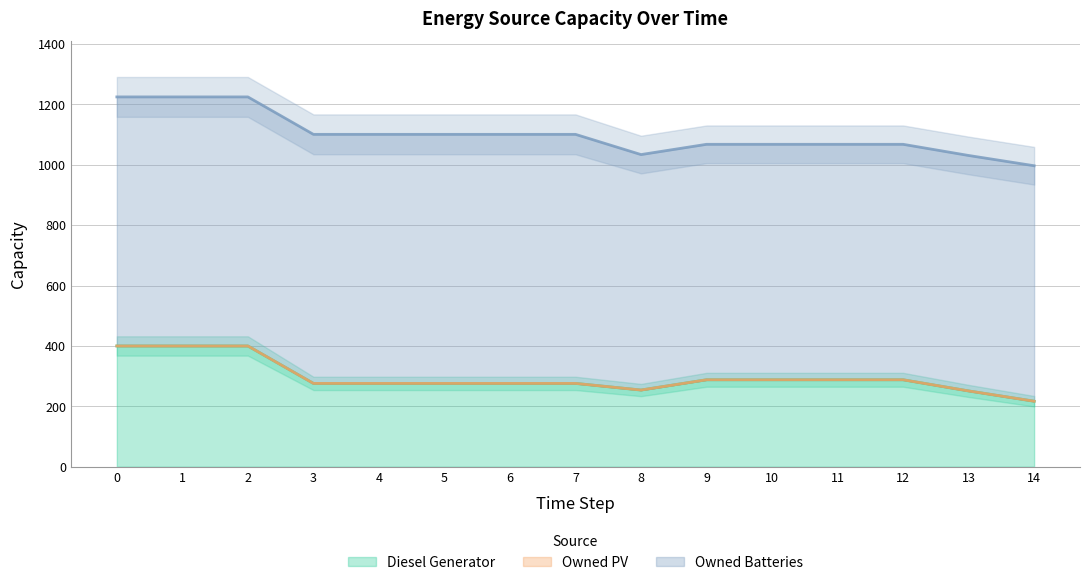

Rank the series at 14 from lowest to highest value.

Owned PV, Diesel Generator, Owned Batteries